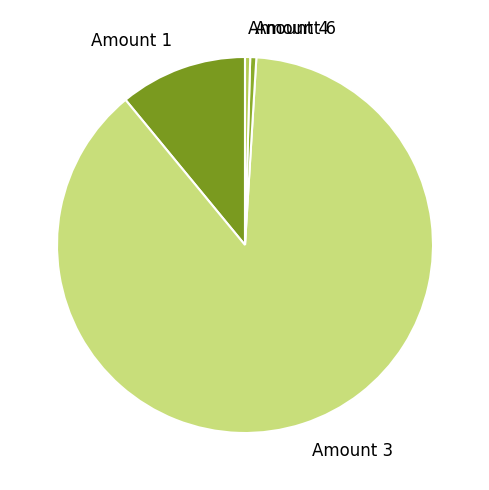

Is the sum of Amount 3 and Amount 1 greater than half?

Yes